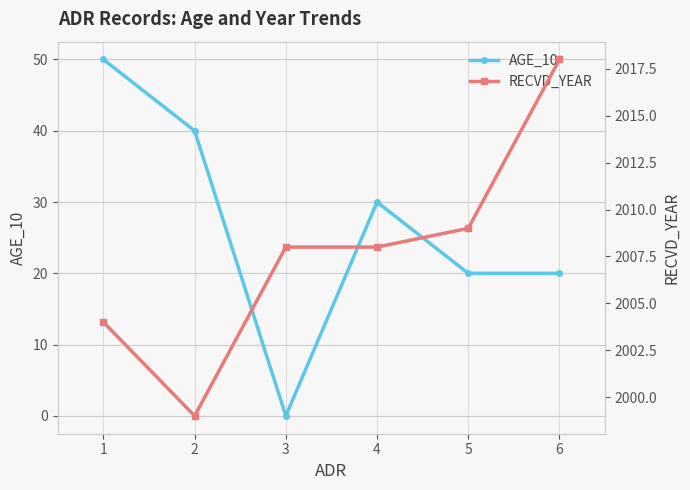

At which category is the sum across all series the highest?

1